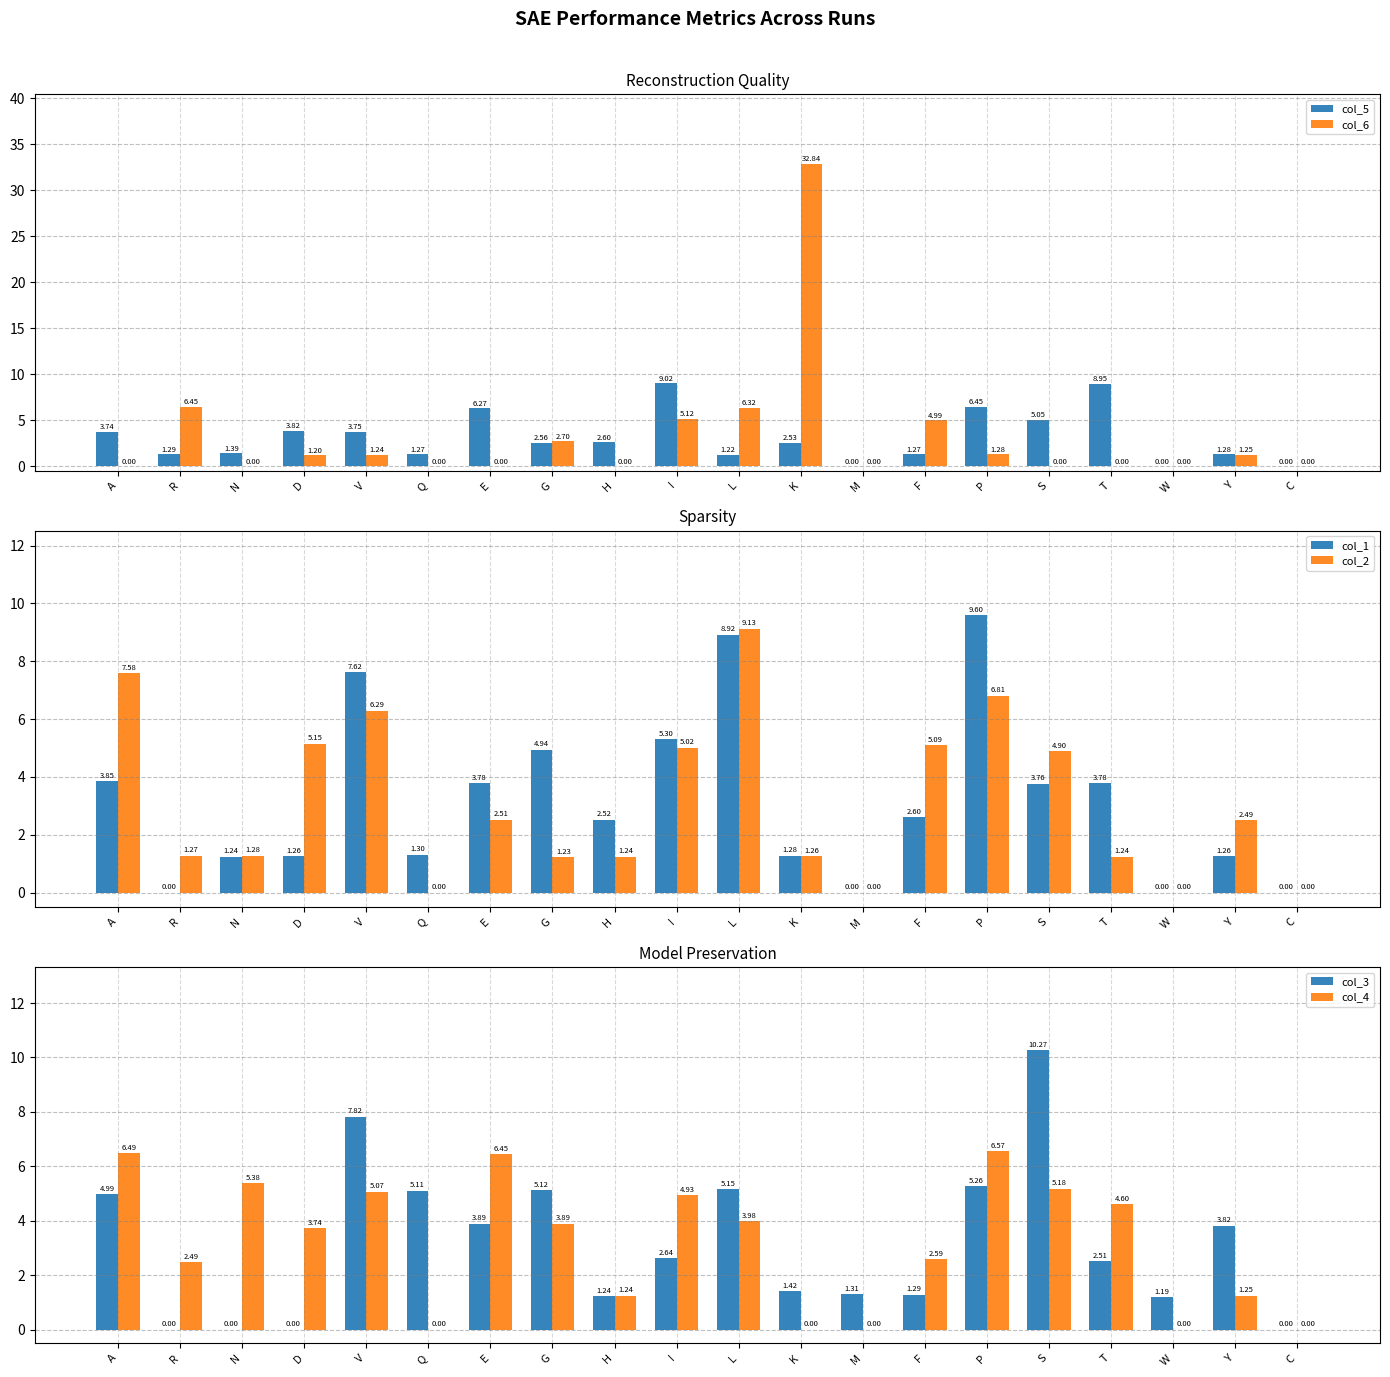

Is it true that col_5 equals 2.5 at K?

True